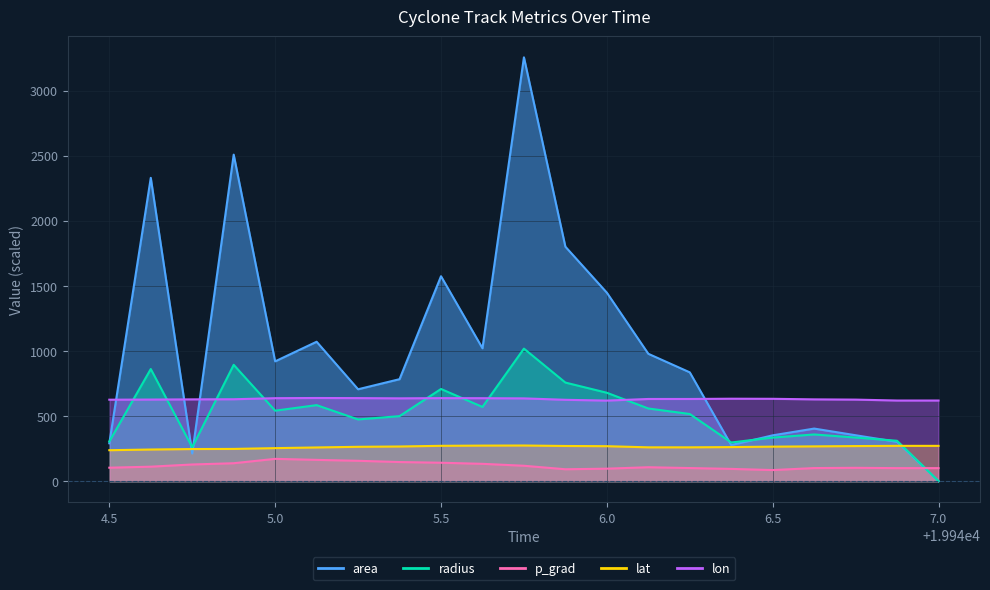

What is the greatest value displayed?

3255.0